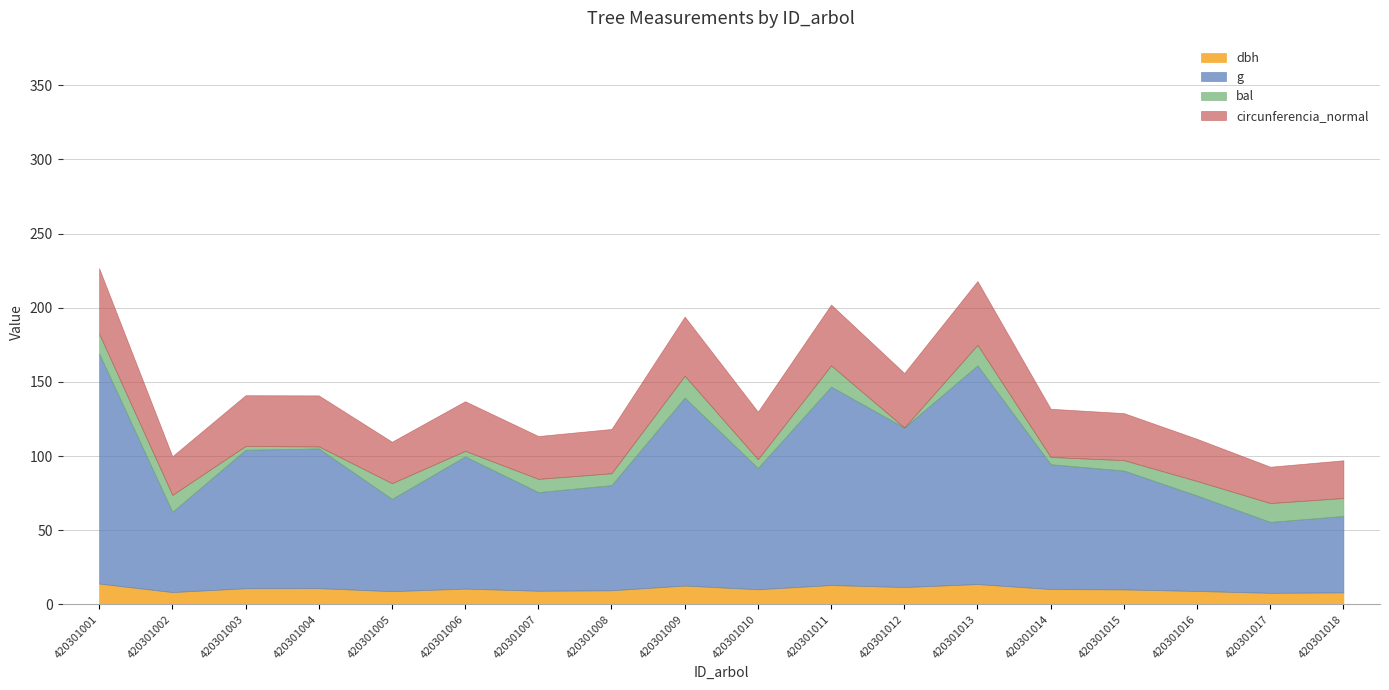

Between 420301017 and 420301008, which is larger?

420301008